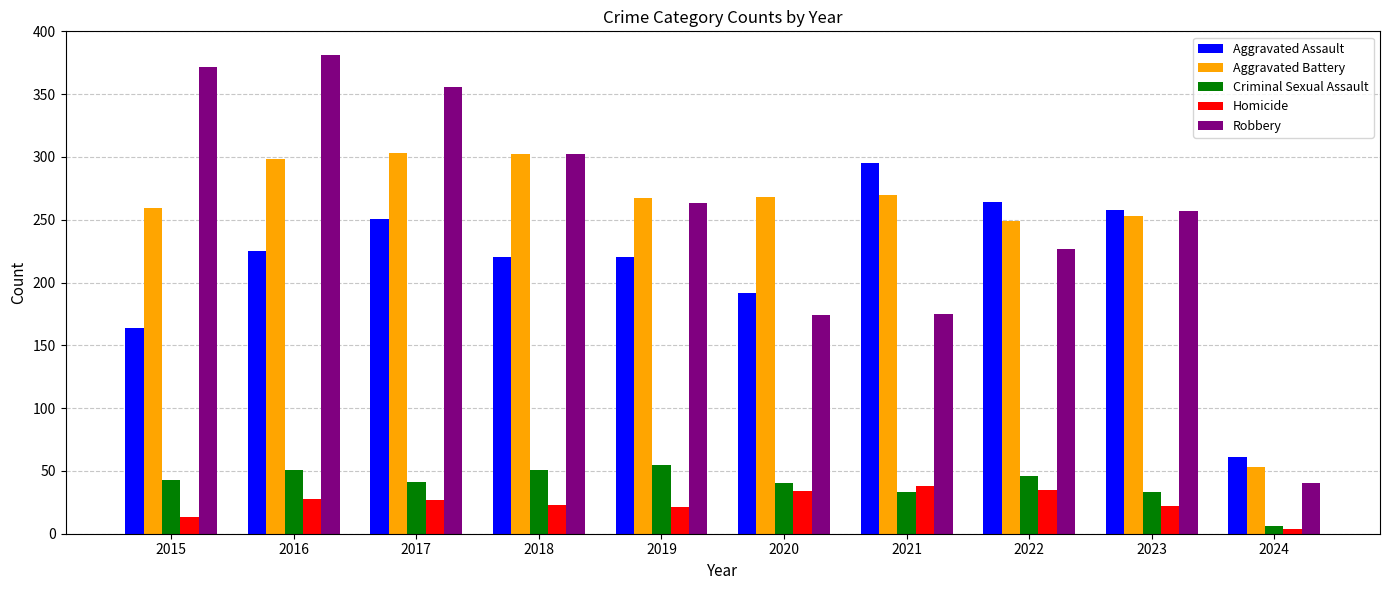

Is the value of Aggravated Assault at 2024 greater than the value of Homicide at 2024?

Yes